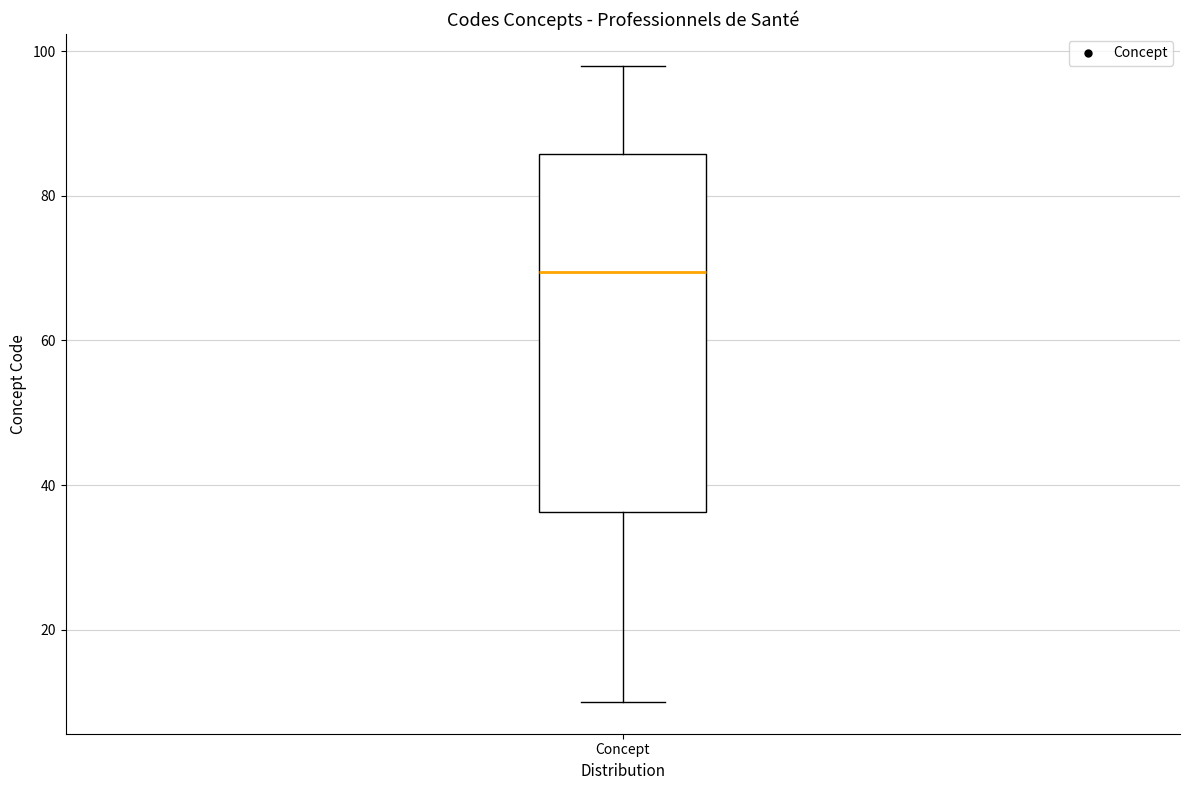

Transcribe this box plot: give where the median line is, the range the box spans, and where the two whiskers end, as read against the y-axis. The values are not printed on the chart, so give them approximately, as read against the axis.

median 70, box 36 to 86, whiskers 10 to 98